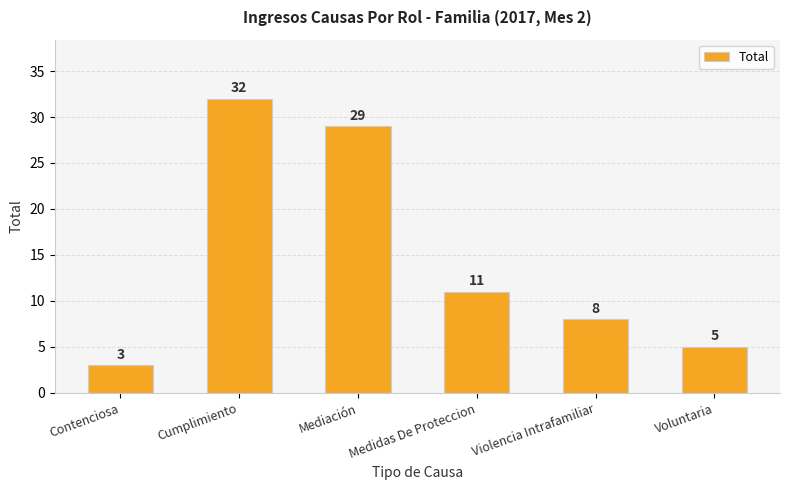

What is the value of the 3rd bar from the left?

29